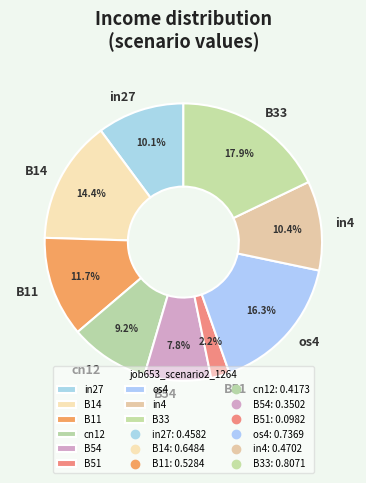

Combined, what portion of the pie is cn12 and B14?

23.6%